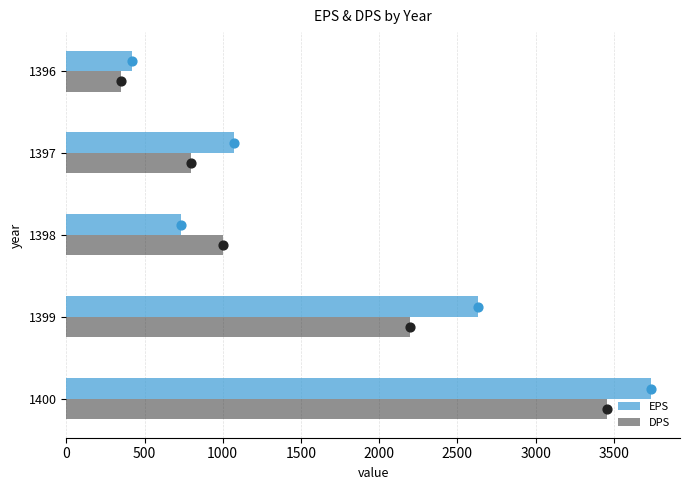

What are all the series names shown in the legend?

EPS, DPS